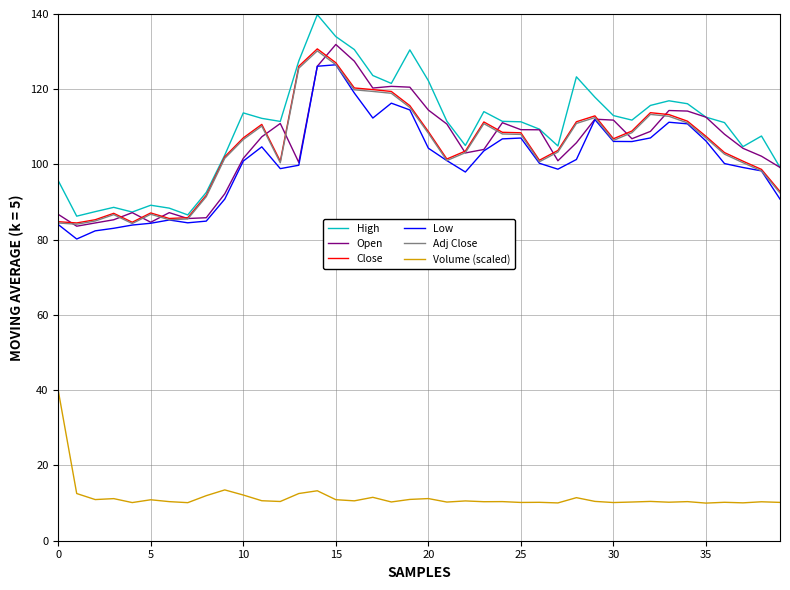

What is the minimum value shown in the chart?

10.0